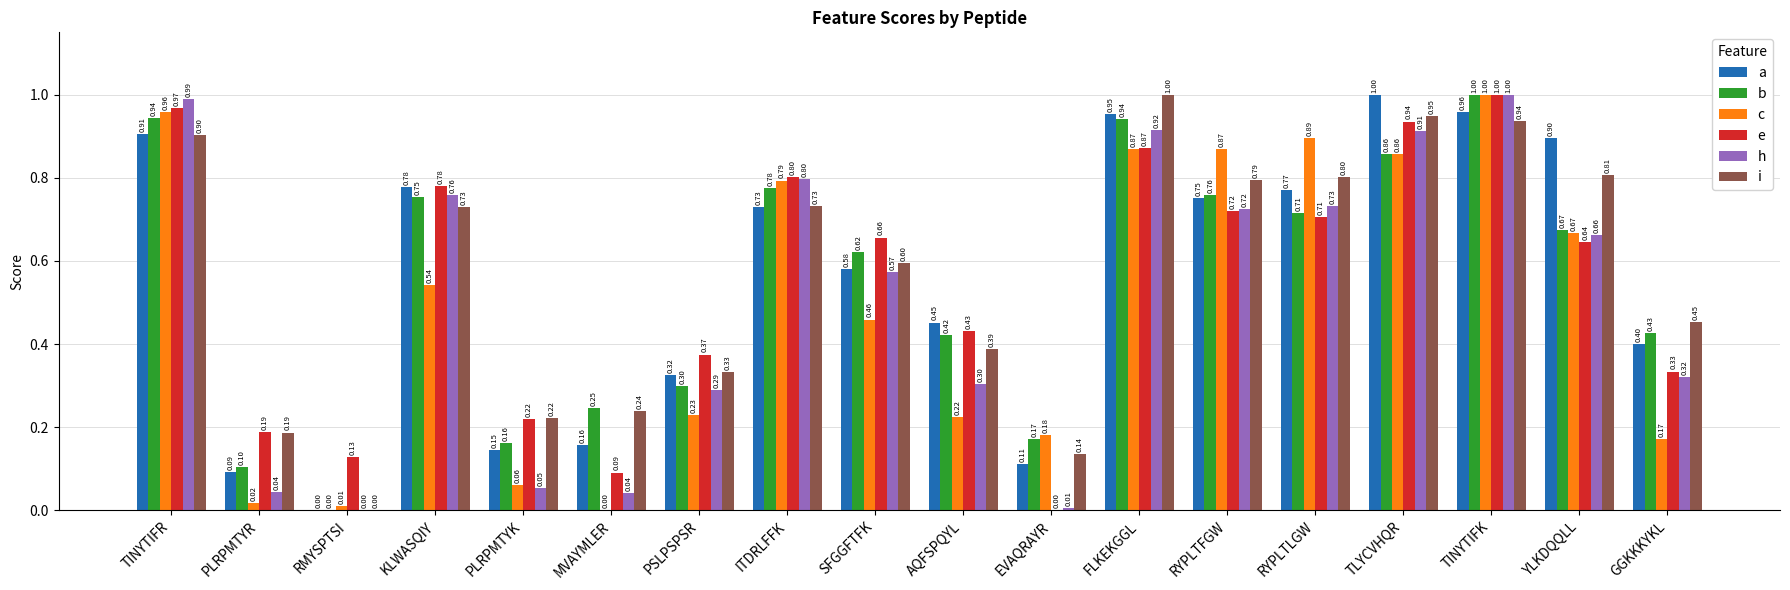

What is the total value across all series at MVAYMLER?

0.8